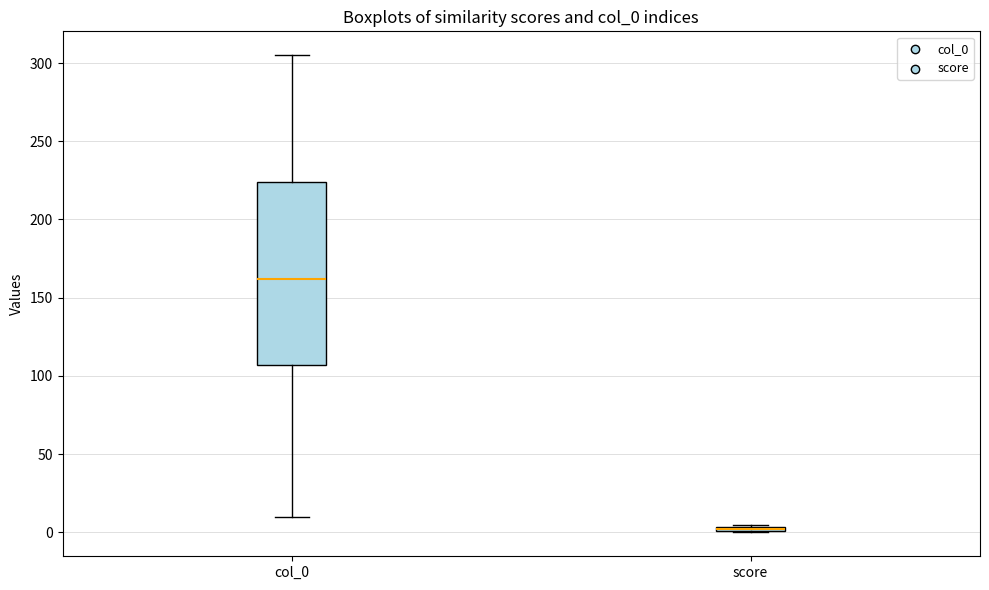

Comparing the boxes themselves (not the whiskers), which one is the tallest?

col_0